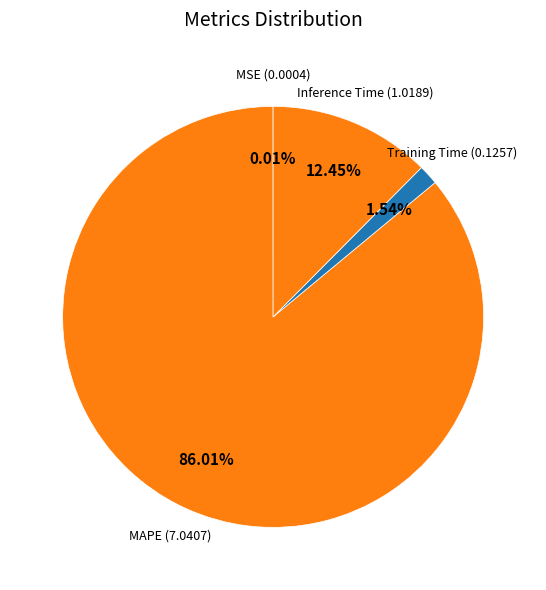

Which category accounts for the majority?

MAPE